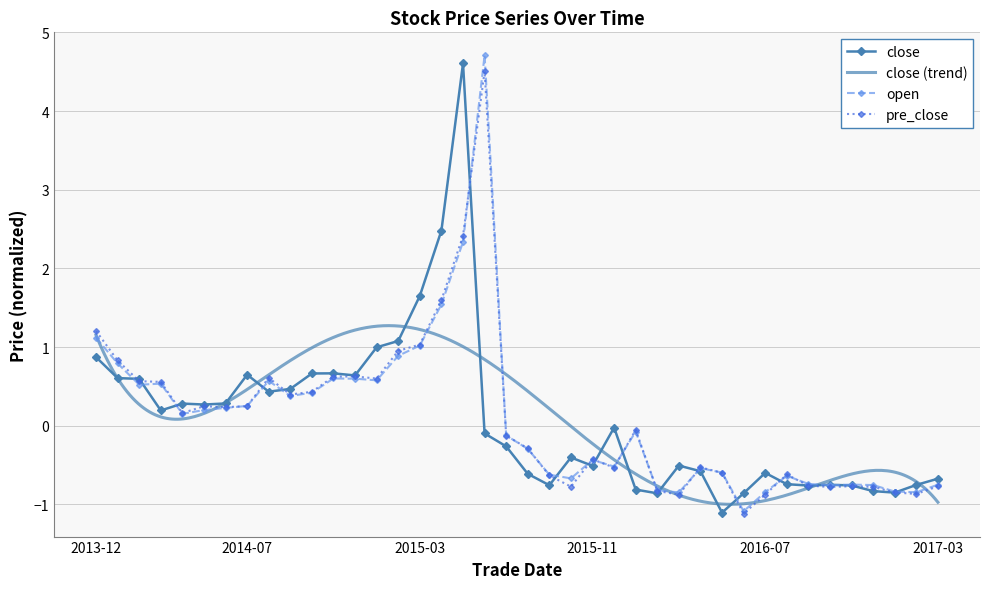

How many data points in pre_close are above 0?

19